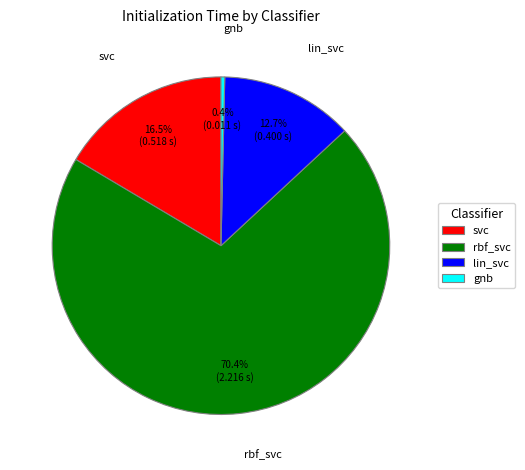

Is the sum of lin_svc and gnb greater than half?

No